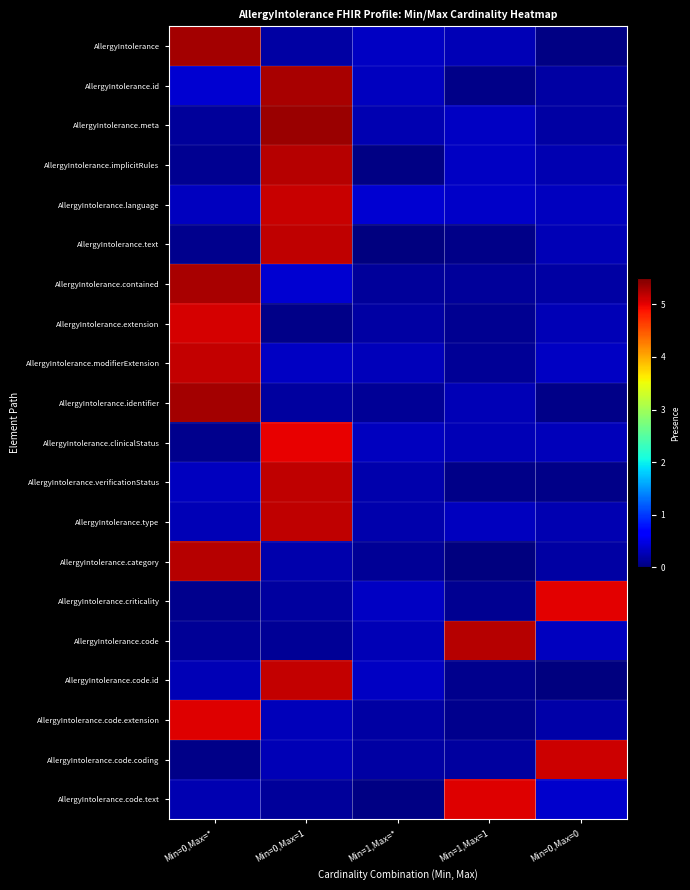

How many categories are shown in the chart?

5